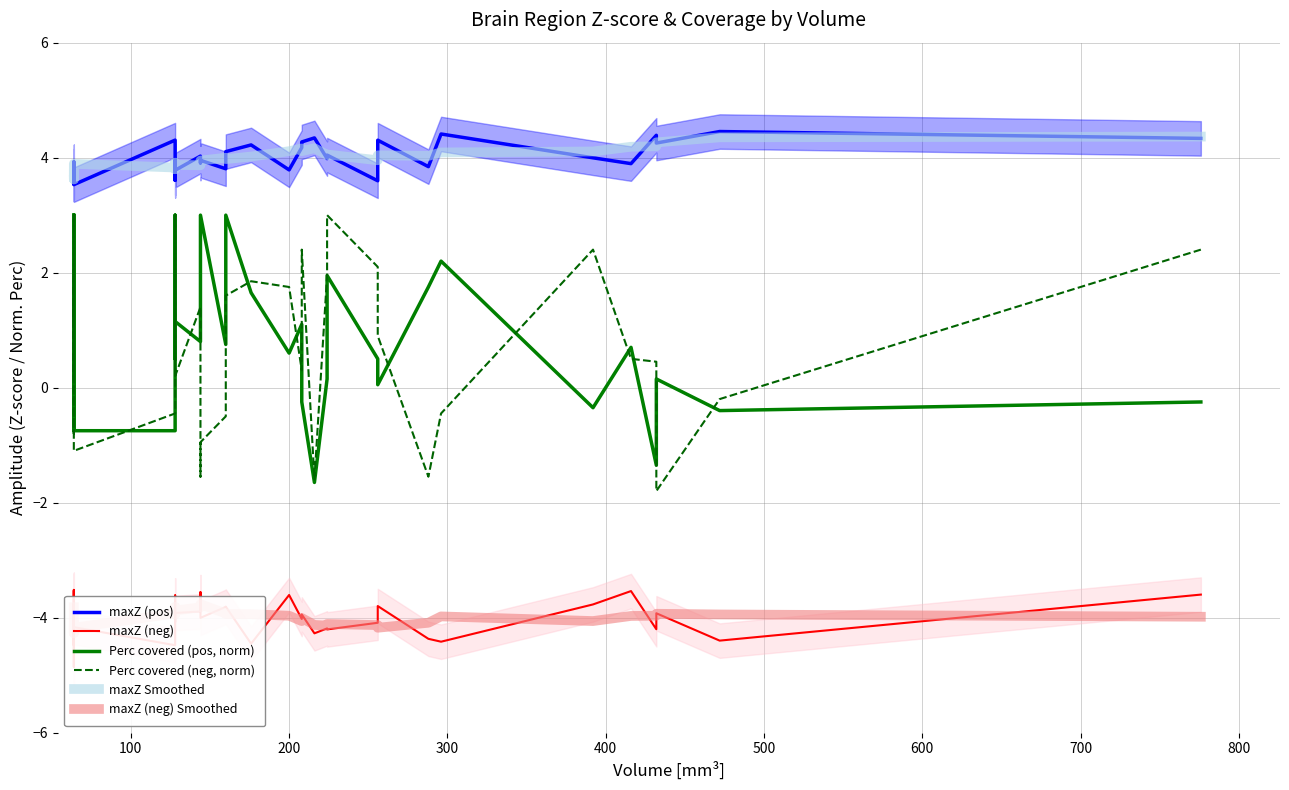

What is the smallest value displayed?

-4.9